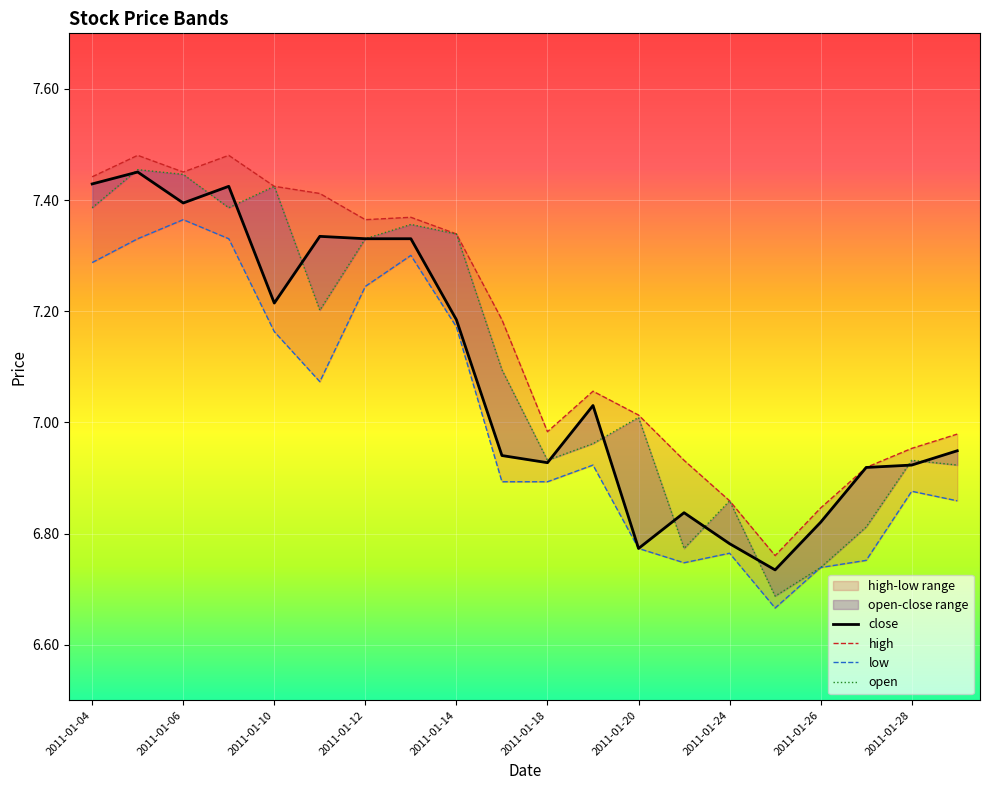

The open series shows 7.4 at 2011-01-06. True or false?

True